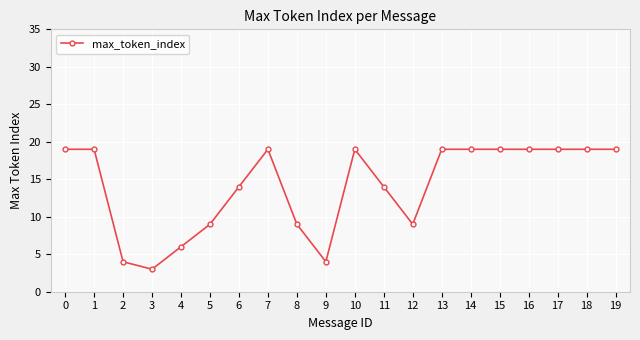

What is the change in value from 4 to 16?

+13